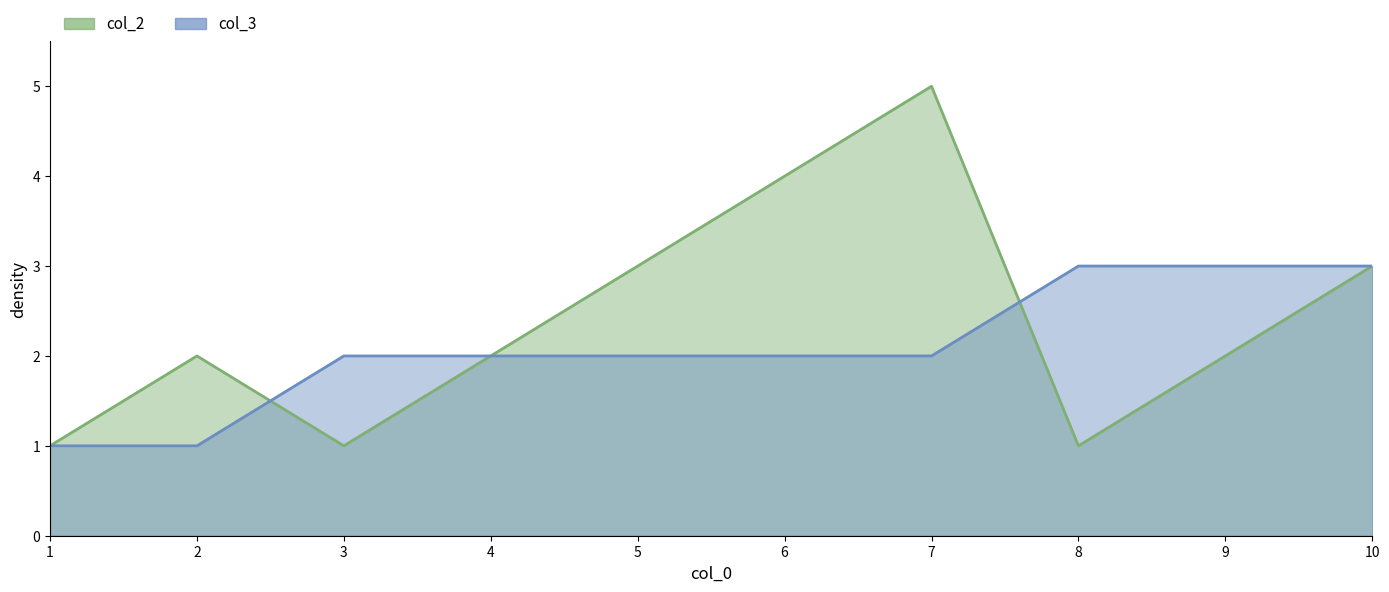

What is the difference between the maximum and minimum values in the col_3 series?

2